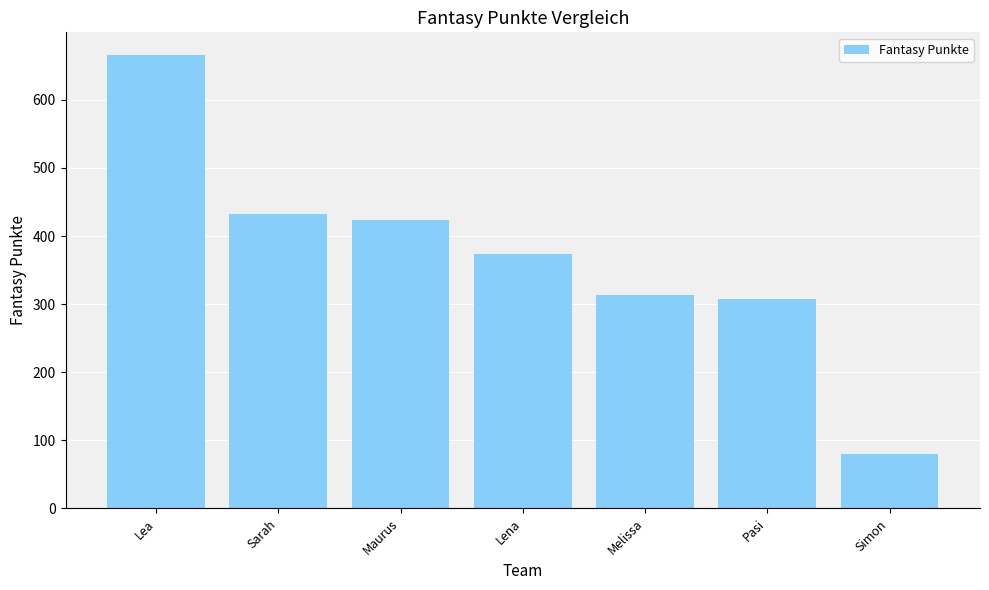

Rank the categories by value from highest to lowest.

Lea, Sarah, Maurus, Lena, Melissa, Pasi, Simon